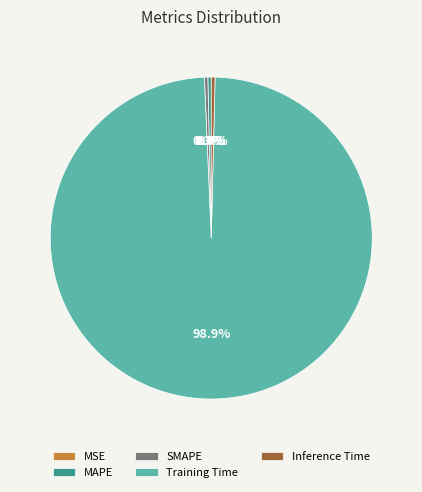

Is there any slice that represents more than half of the pie?

Yes